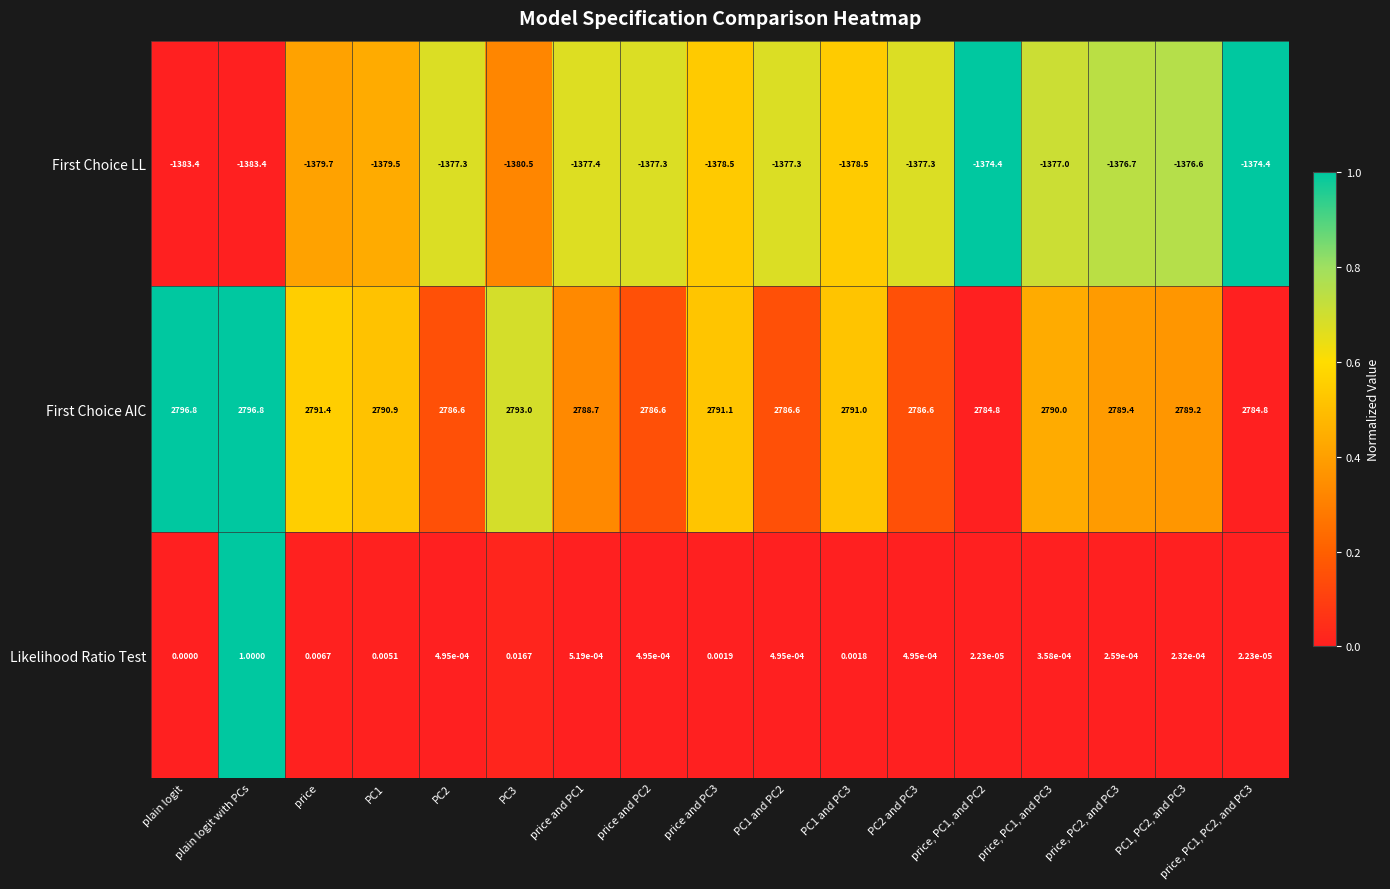

Rank the series at price, PC1, and PC2 from highest to lowest value.

First Choice AIC, Likelihood Ratio Test, First Choice LL